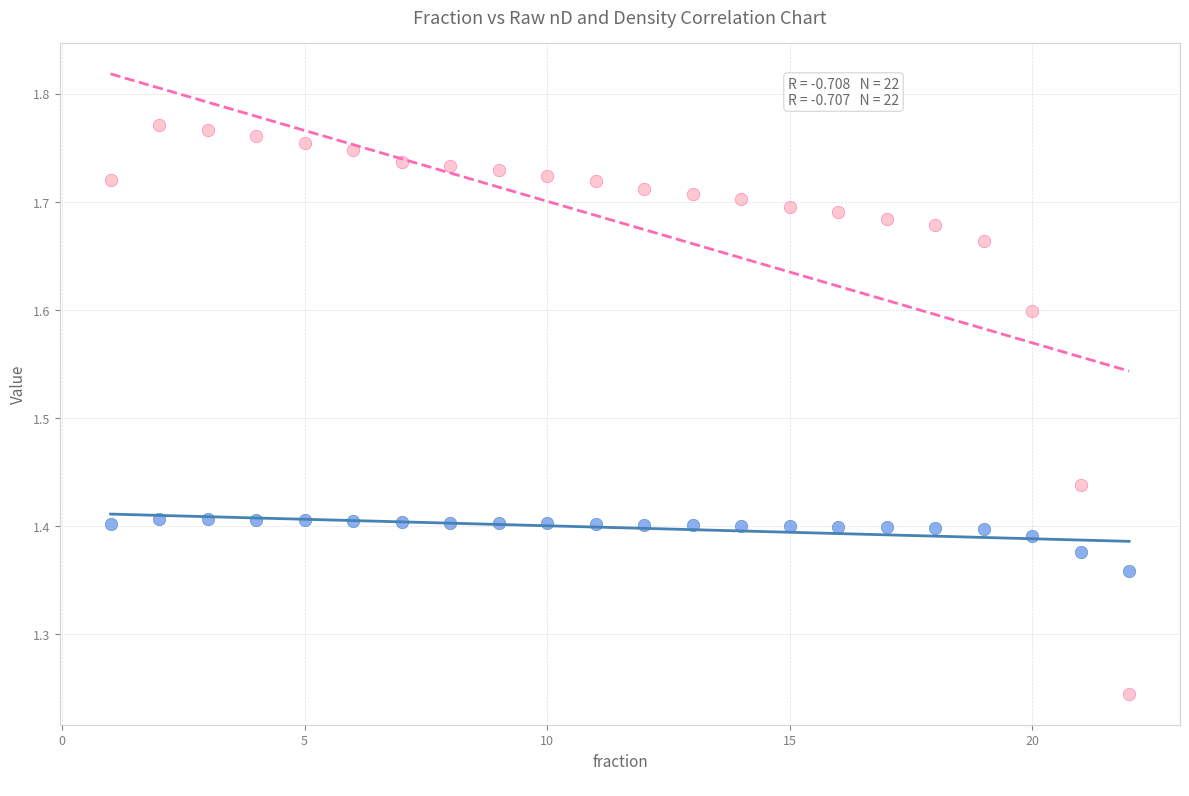

Across all data points, what is the range of Y values (max minus min)?

0.5